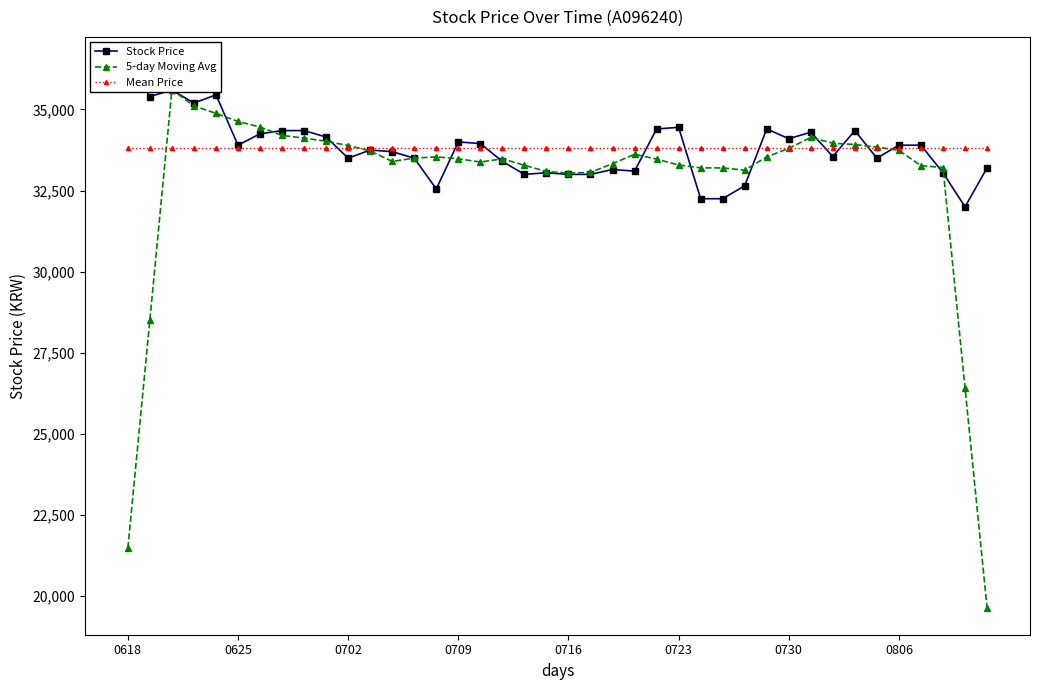

Which series changed the most between 17 and 22?

Stock Price